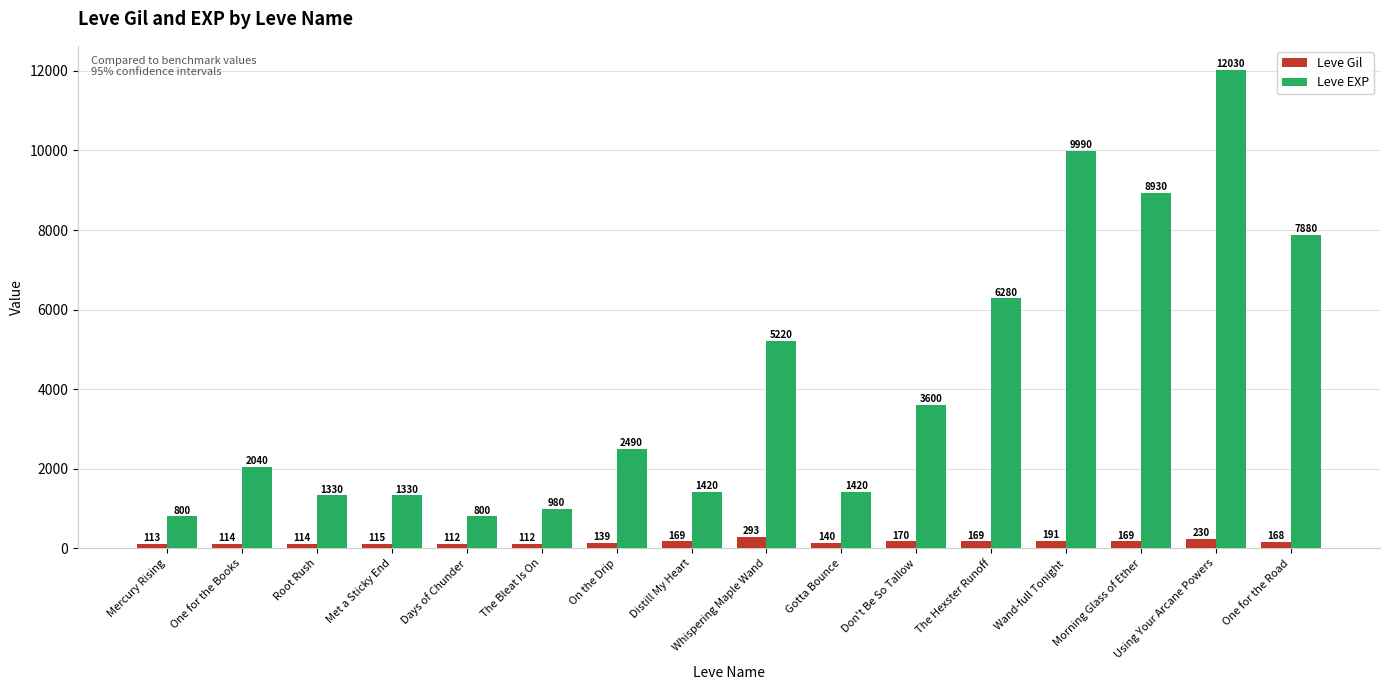

Rank the series at Don't Be So Tallow from highest to lowest value.

Leve EXP, Leve Gil